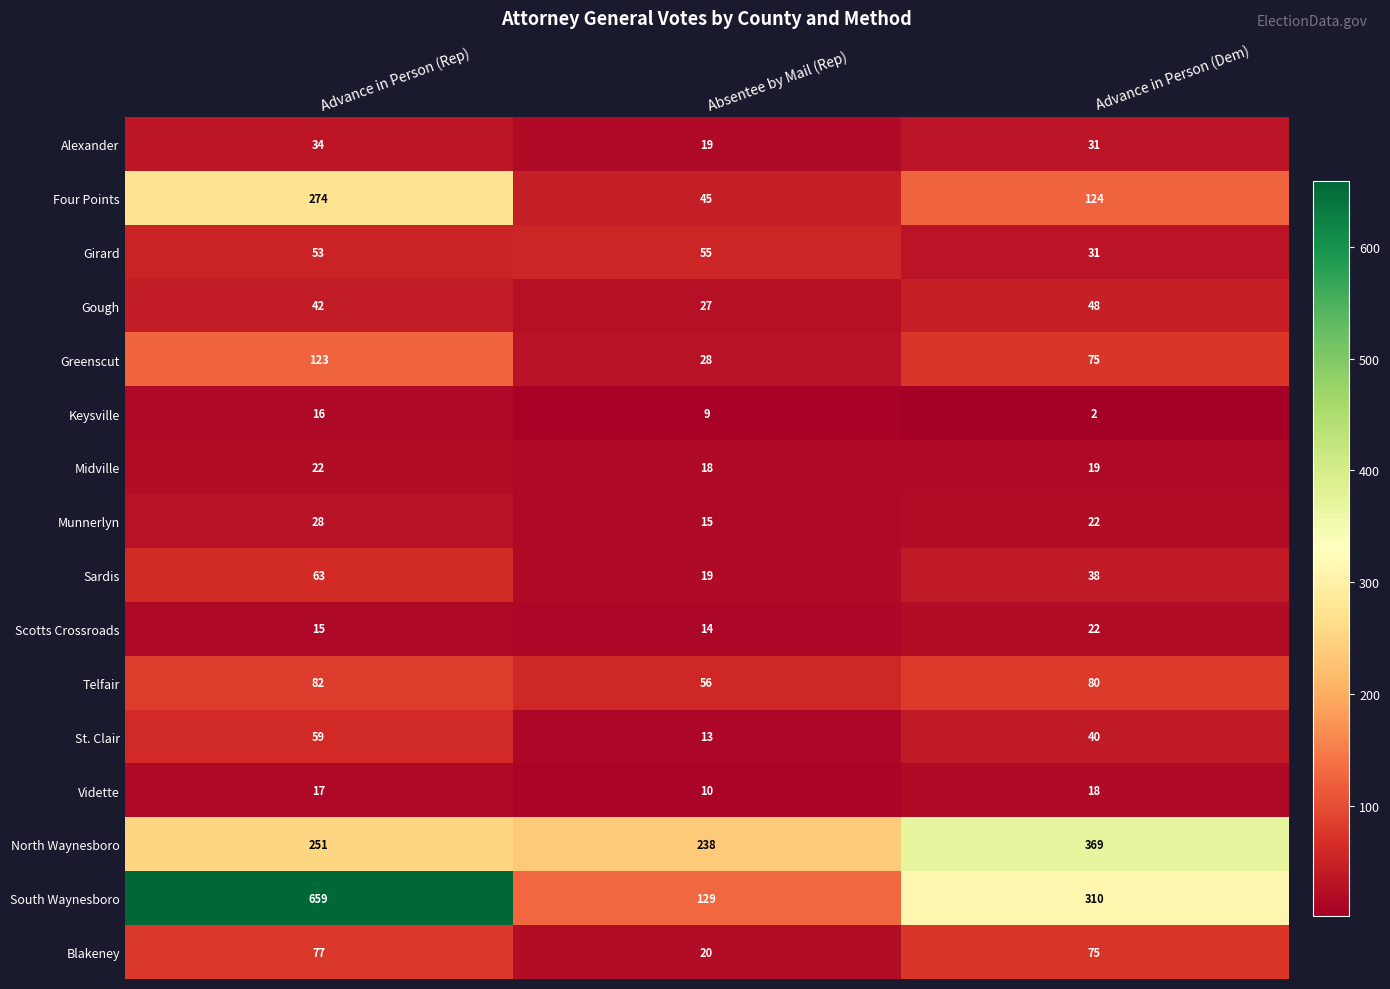

At which category is the sum across all series the highest?

Advance in Person (Rep)